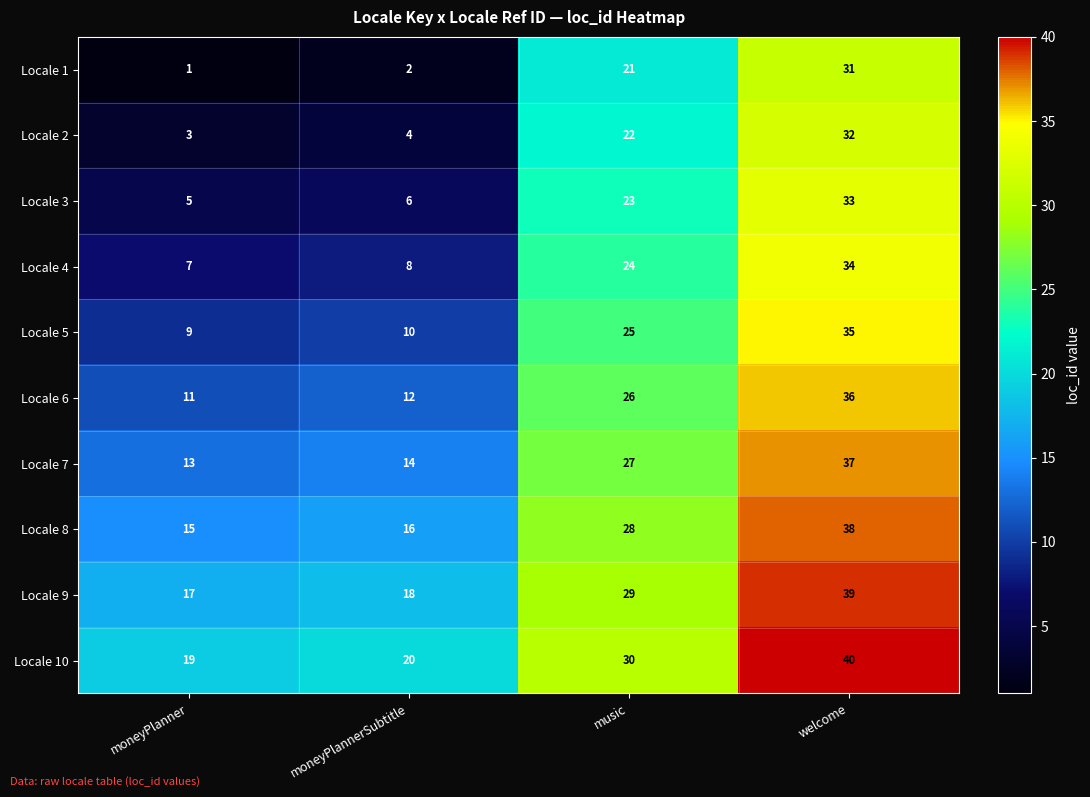

Rank the series by their maximum value, from lowest to highest.

Locale 1, Locale 2, Locale 3, Locale 4, Locale 5, Locale 6, Locale 7, Locale 8, Locale 9, Locale 10